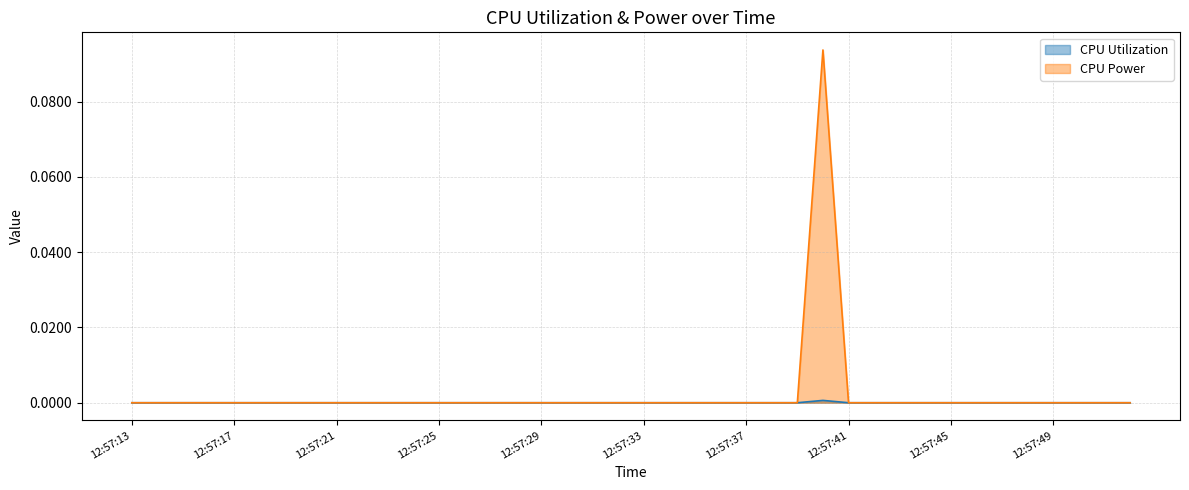

Which series has the widest spread of values?

CPU Power